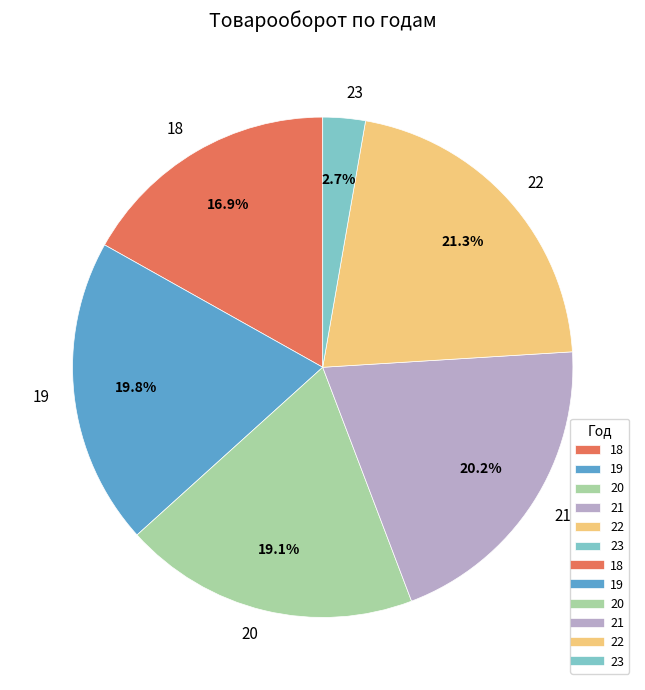

To the nearest percent, what percentage of the pie is 23?

3%